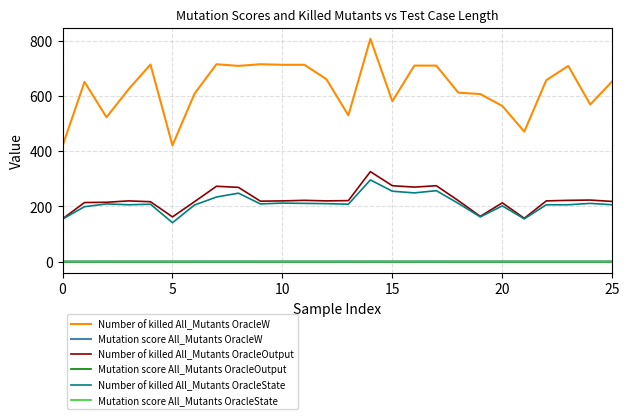

How many Mutation score All_Mutants OracleOutput values are between 0 and 1?

26